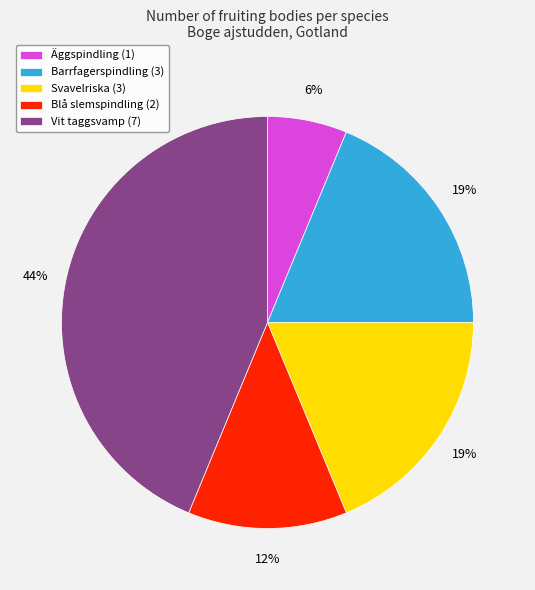

To the nearest percent, what is the difference between the Blå slemspindling (2) and Äggspindling (1) slice percentages?

6%